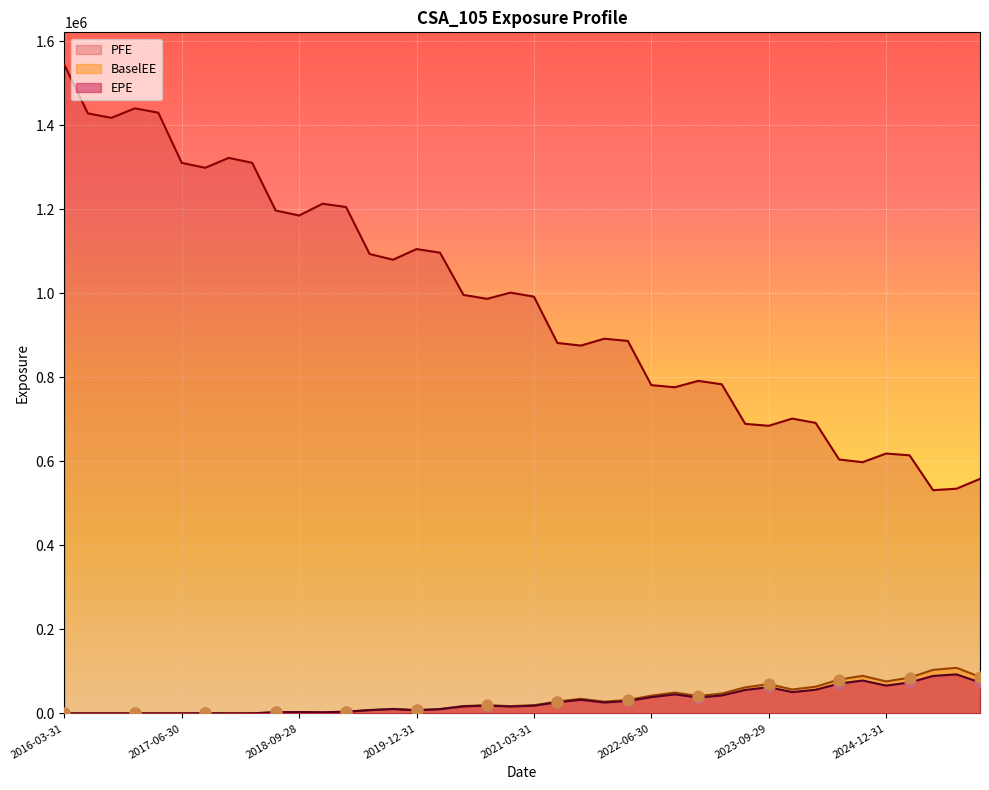

What are all the series names shown in the legend?

PFE, BaselEE, EPE